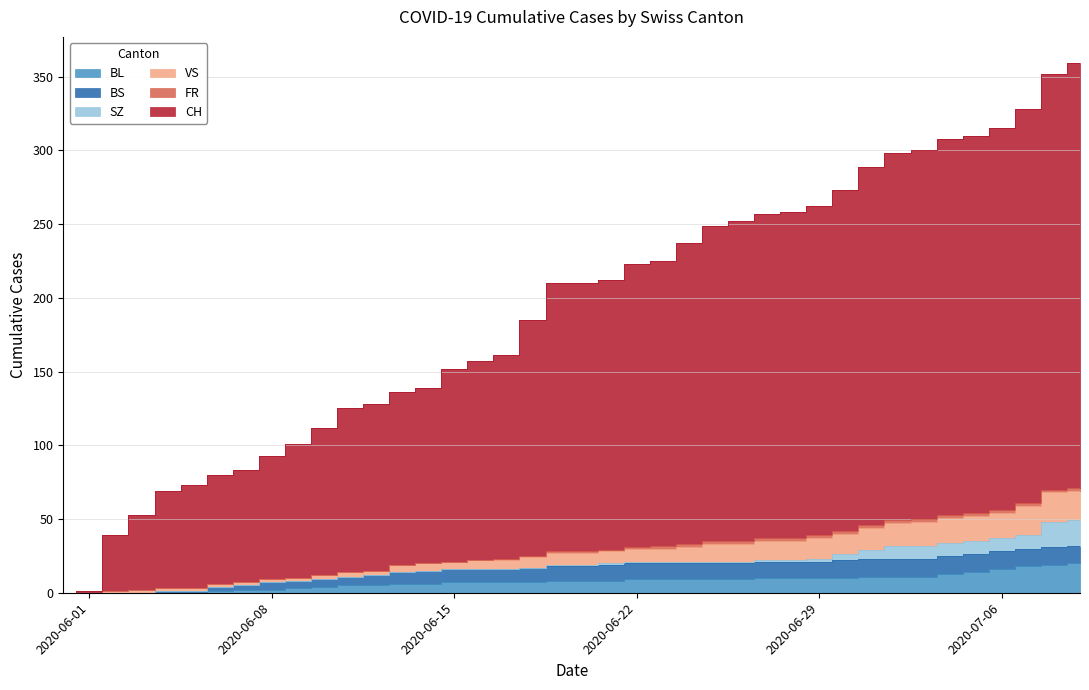

What is the difference between the BL values at 2020-06-14 and 2020-06-24?

3